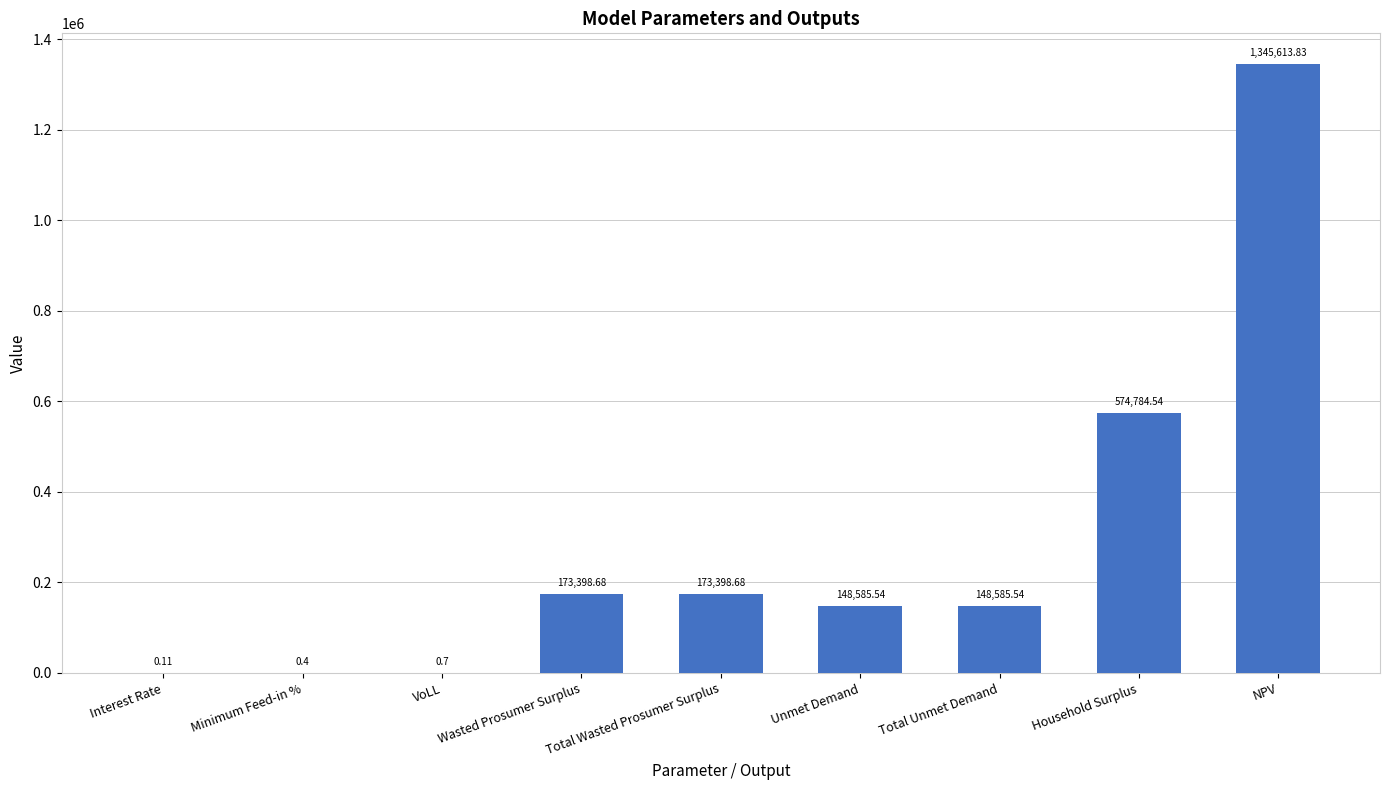

What is the sum of the values at Total Unmet Demand and Household Surplus?

723370.1